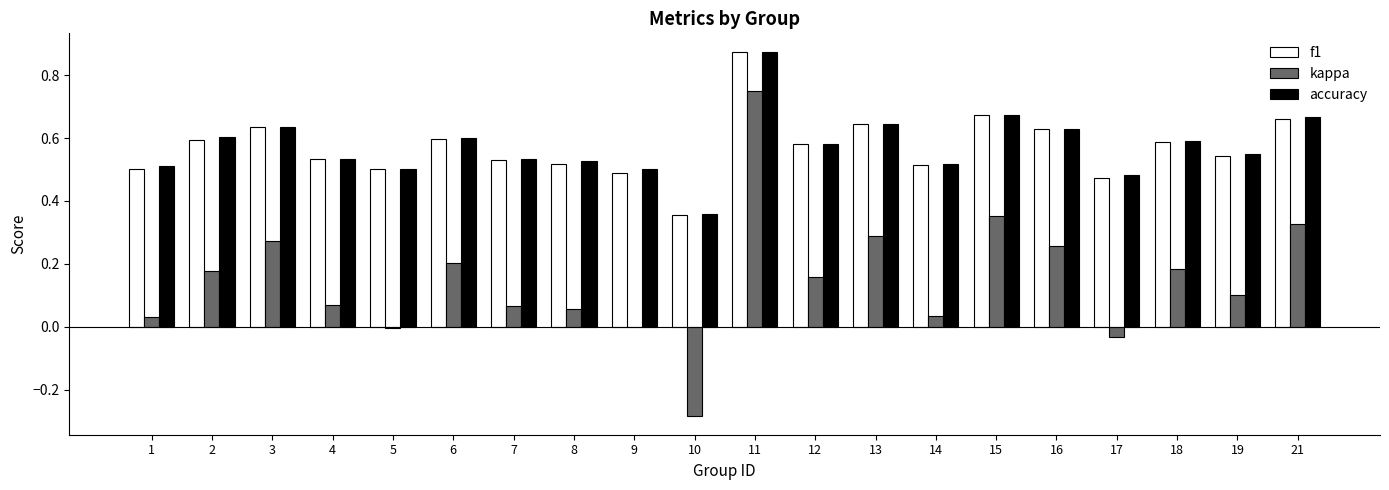

What is the sum of all kappa values?

3.0